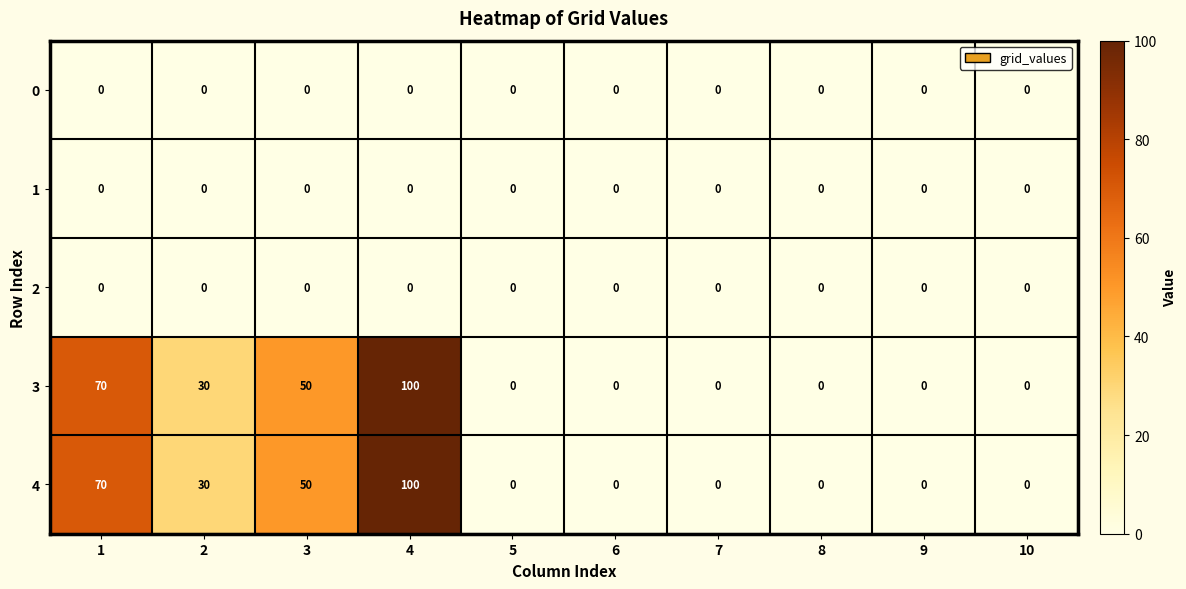

What is the total value across all series at 1?

140